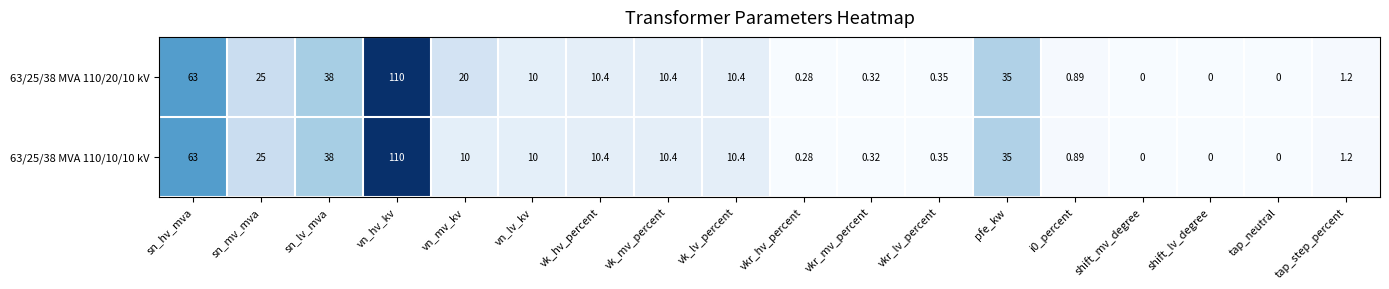

Count the number of categories in the chart.

18